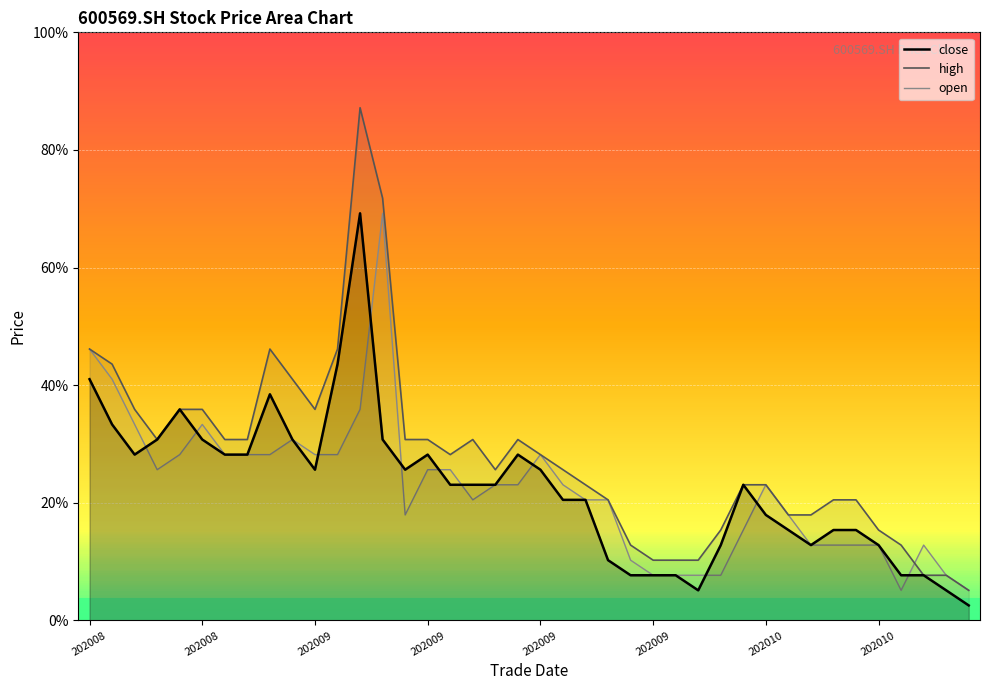

Is it true that close equals 2.1 at 29?

True